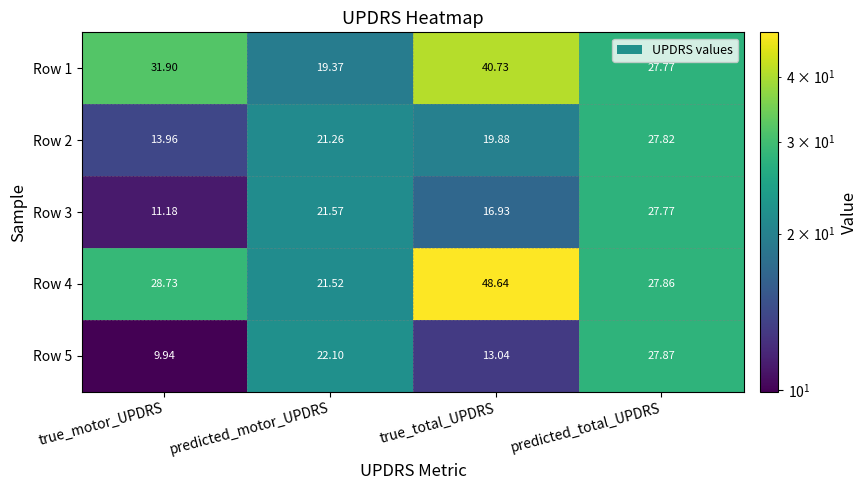

How many data points in Row 5 are less than 22?

2